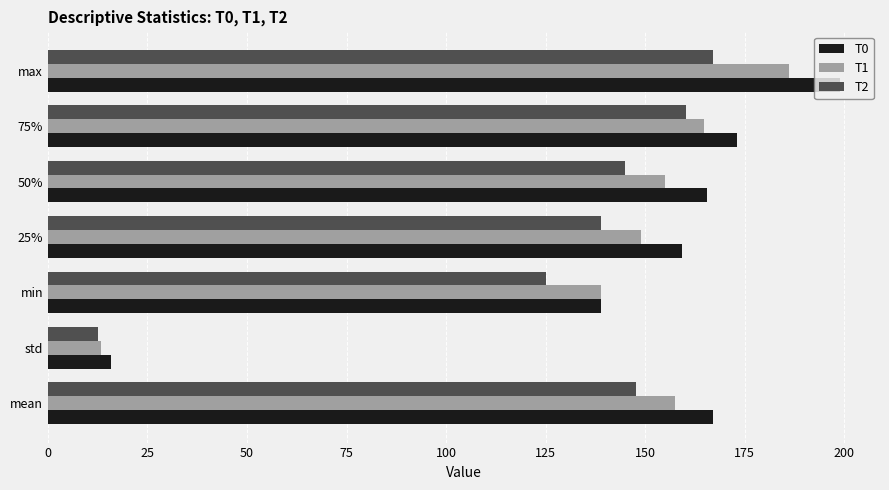

At how many categories does at least one series exceed 80?

6